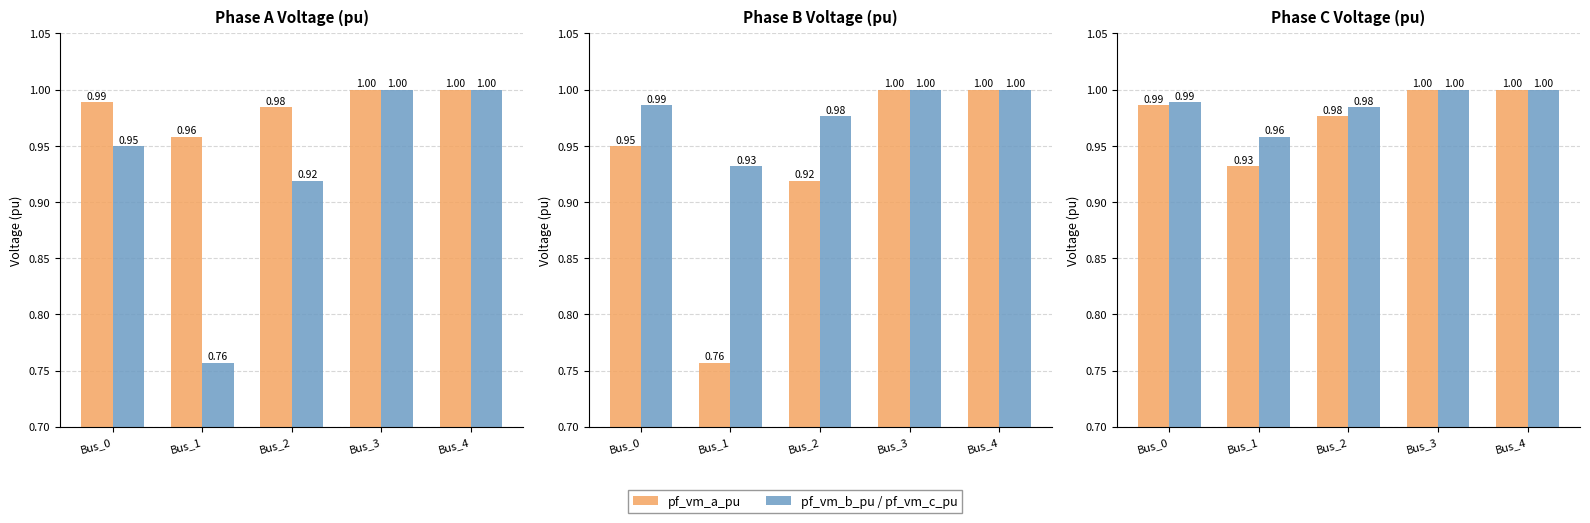

How many data points does each series have?

5